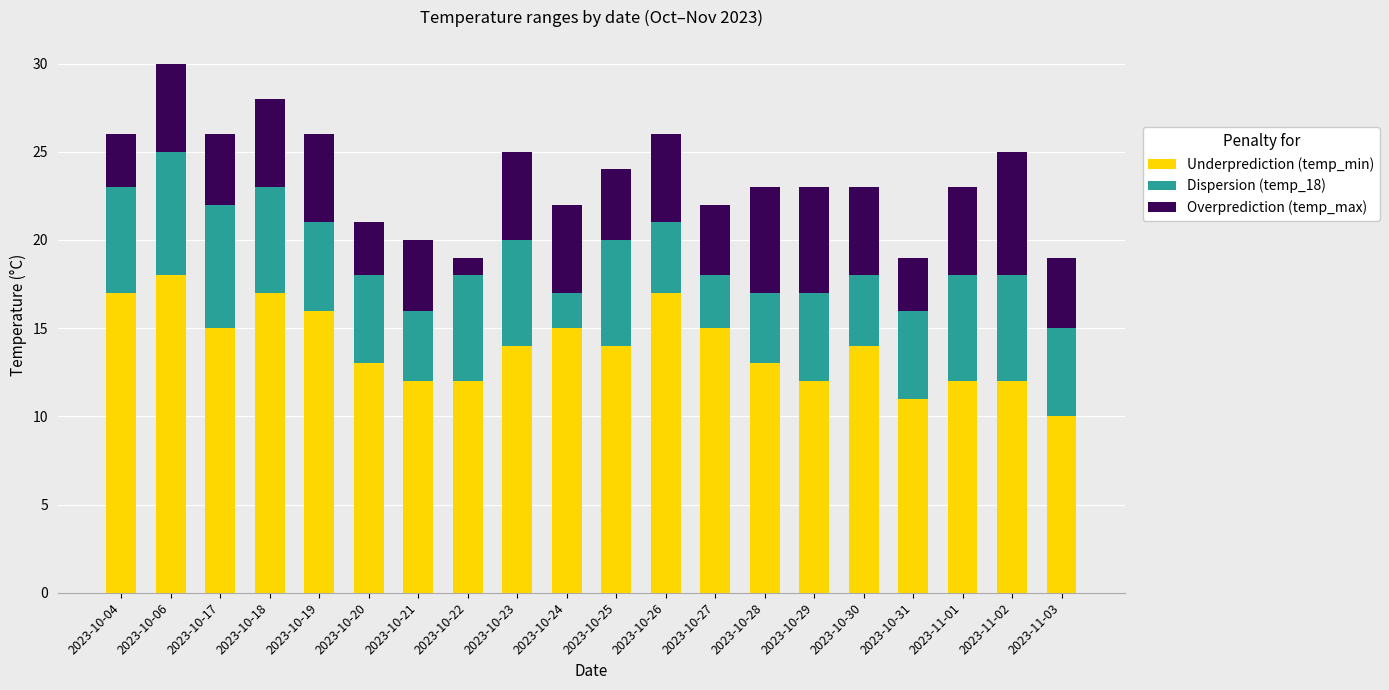

At which category is the sum across all series the highest?

2023-10-06